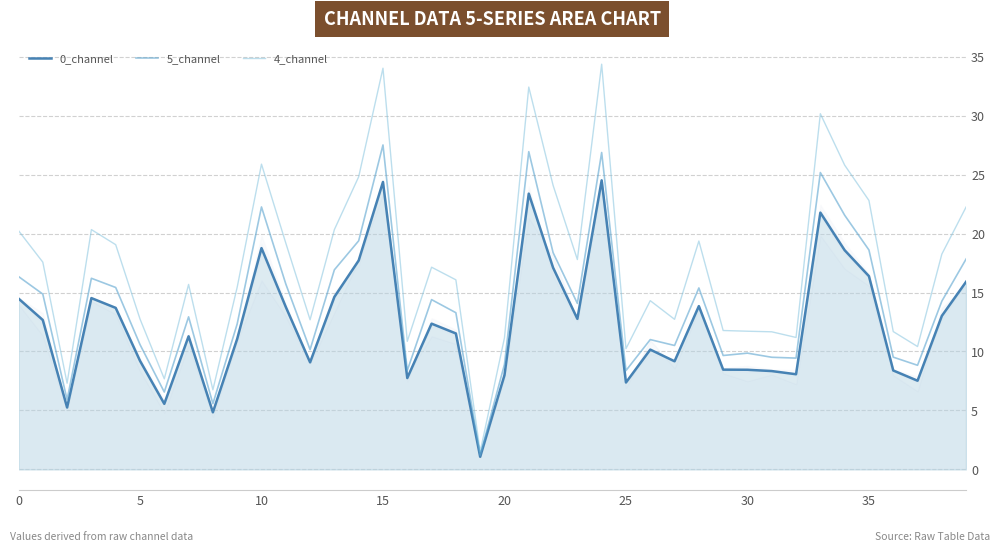

What is the minimum value for 5_channel?

1.2